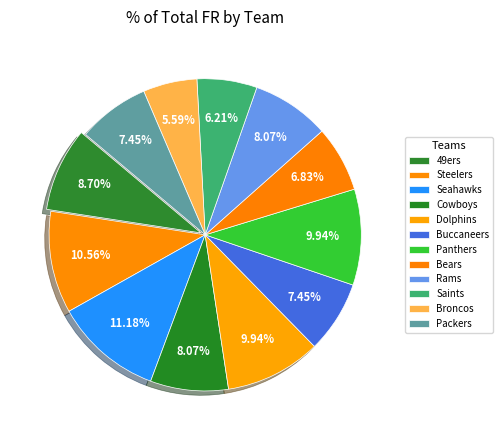

Is it true that Saints is 6% of the pie?

True